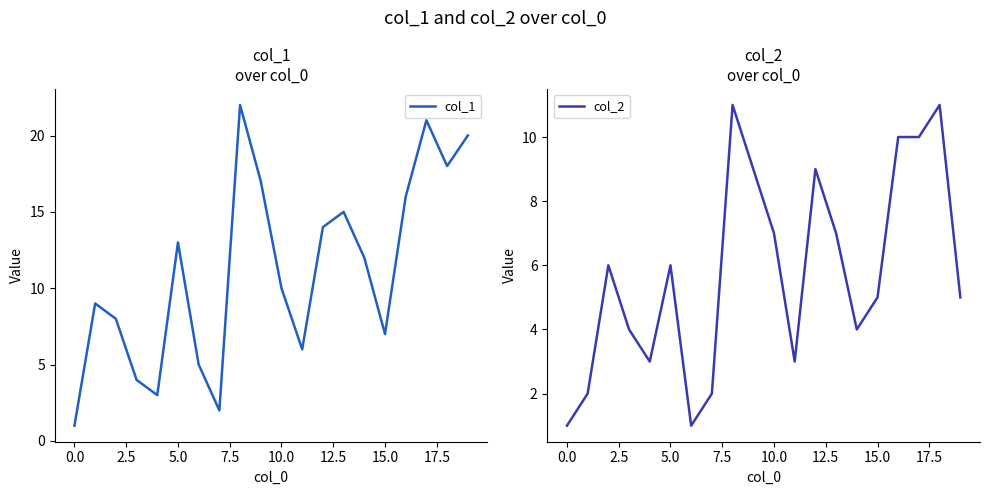

What value does the col_1 series have at 5.0?

13